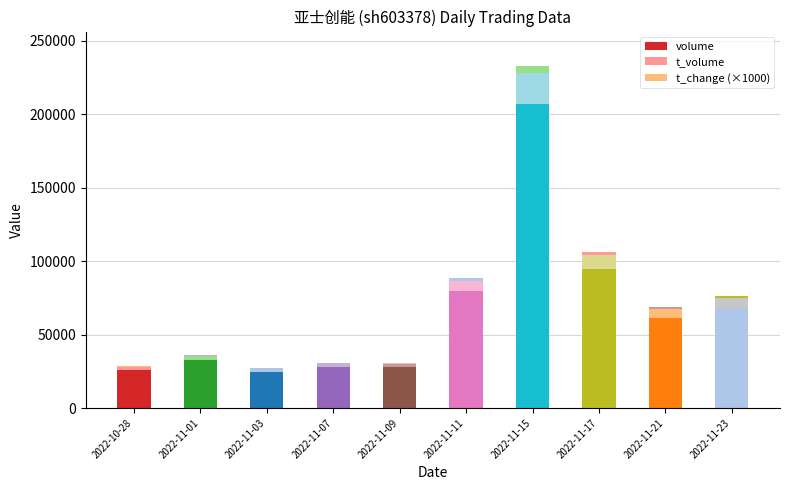

How many data points does each series have?

10